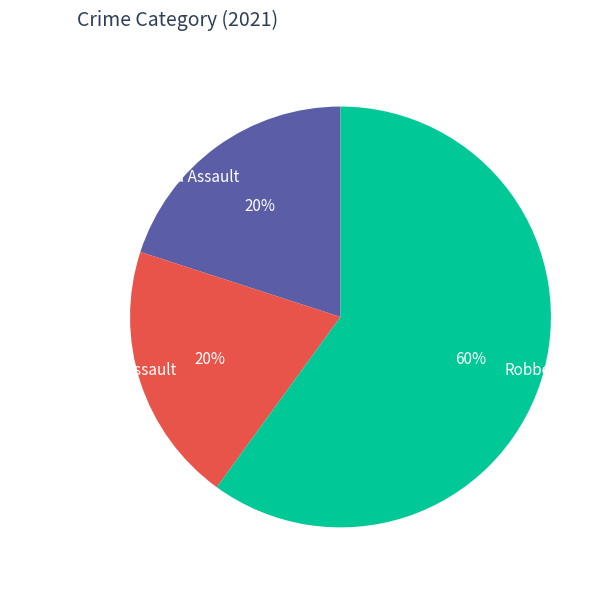

Between Robbery and Criminal Sexual Assault, which is larger?

Robbery